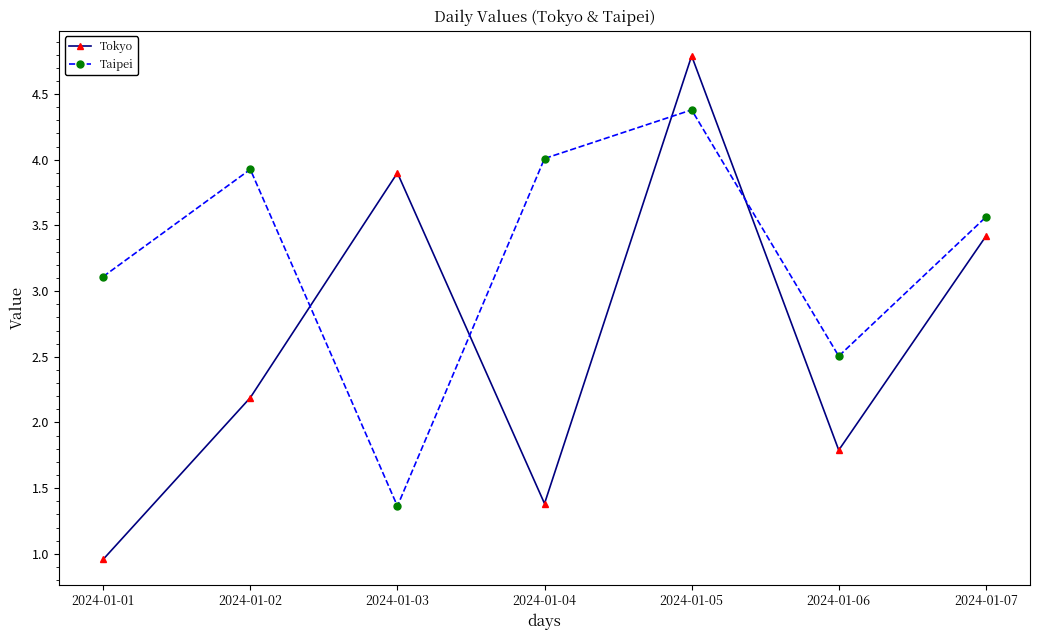

What is the sum of all Tokyo values?

18.4